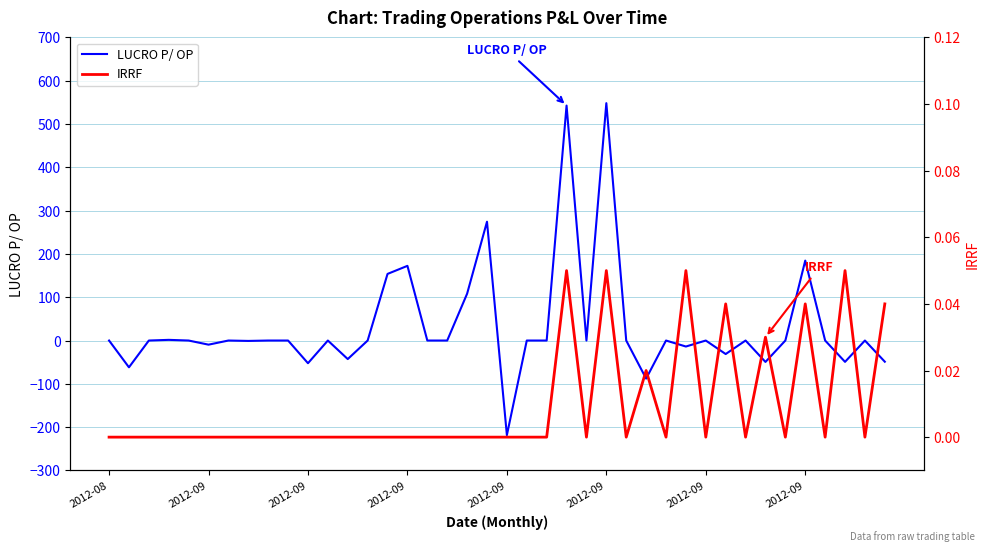

After their last crossing, which series has the higher values: LUCRO P/ OP or IRRF?

IRRF